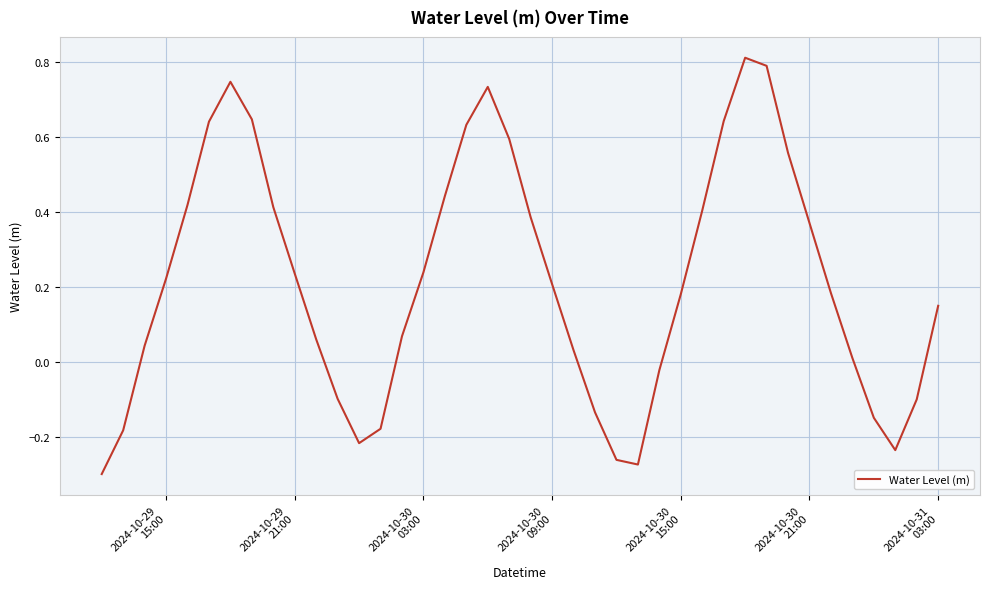

What is the difference between the maximum and minimum values?

1.1